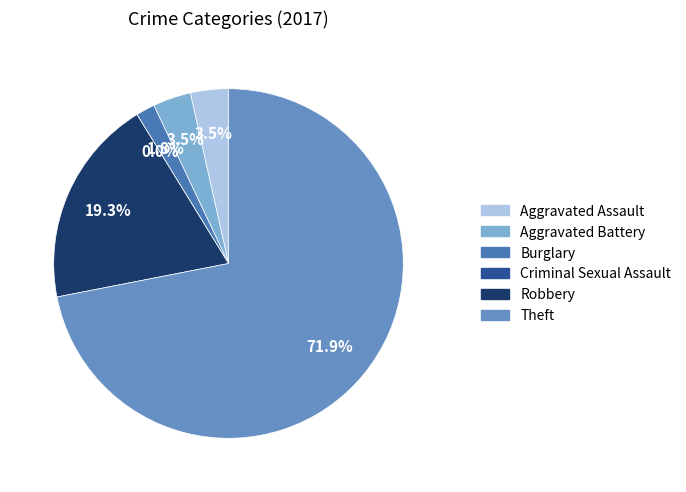

How many slices are in this pie chart?

6